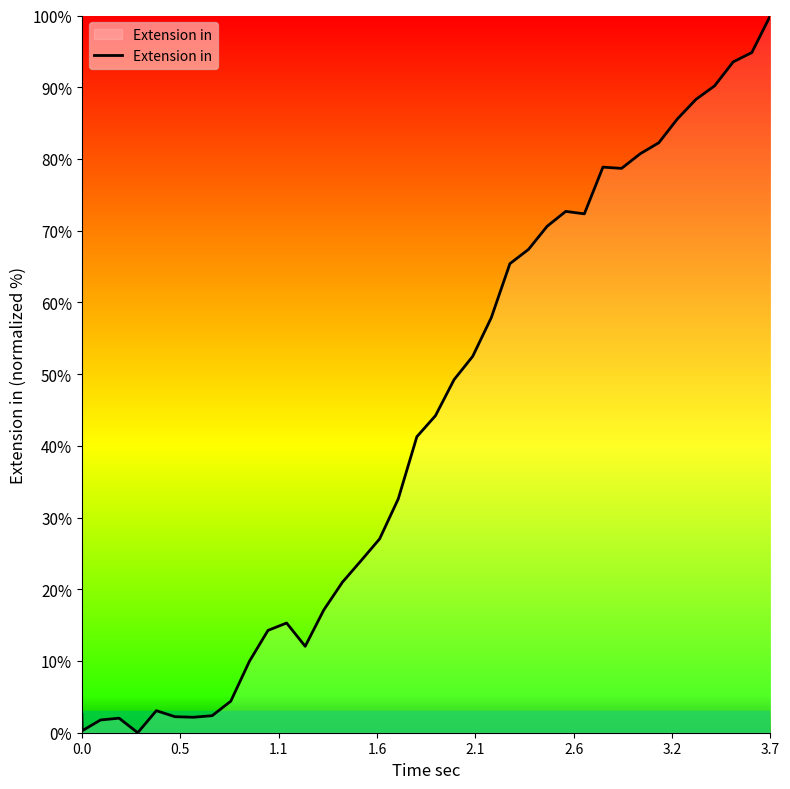

What is the difference between the maximum and minimum values?

100.0